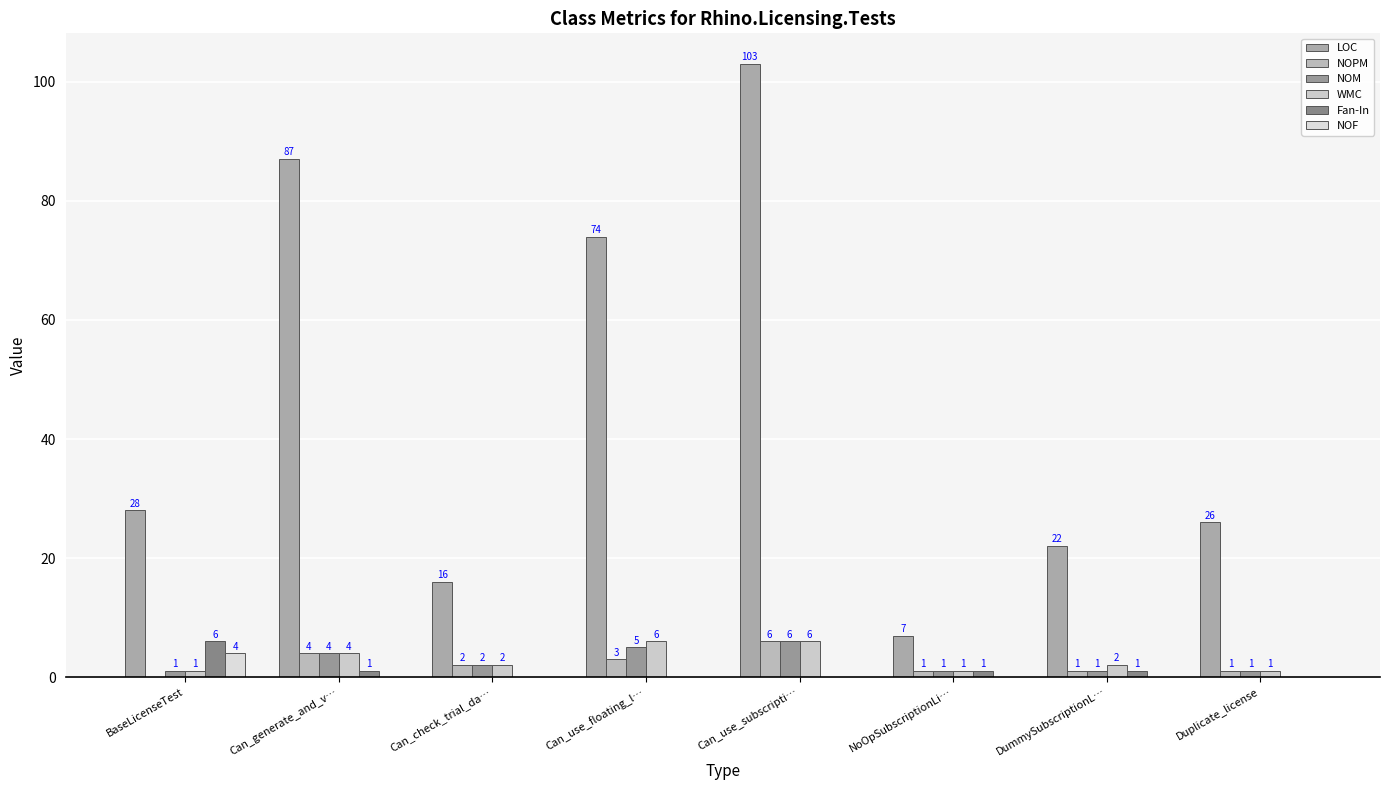

What is the sum of the Fan-In values at NoOpSubscriptionLi… and Can_use_subscripti…?

1